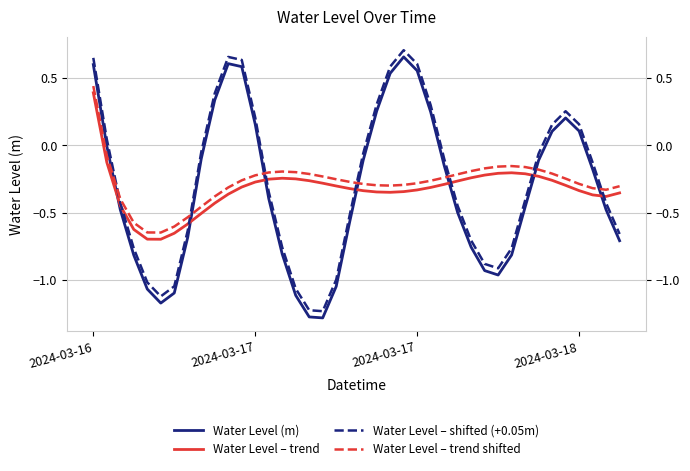

Is it true that Water Level – trend shifted equals -0.2 at 19?

False